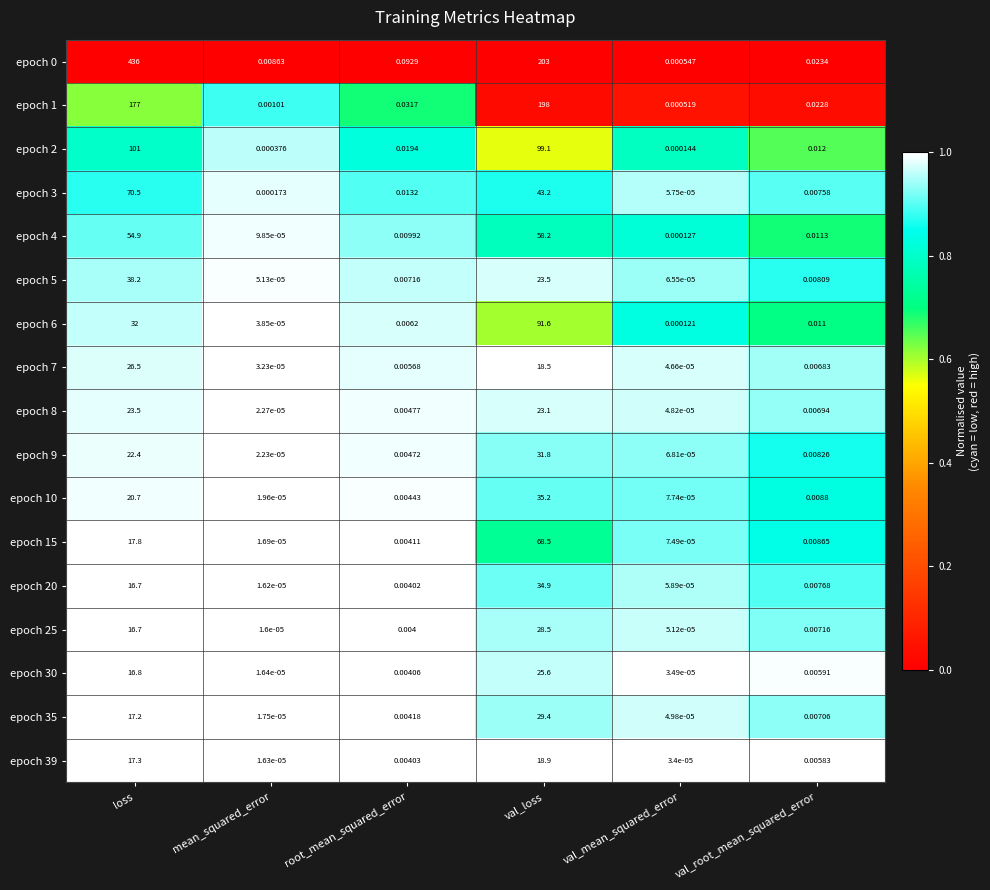

At which category does the chart reach its minimum across all series?

mean_squared_error